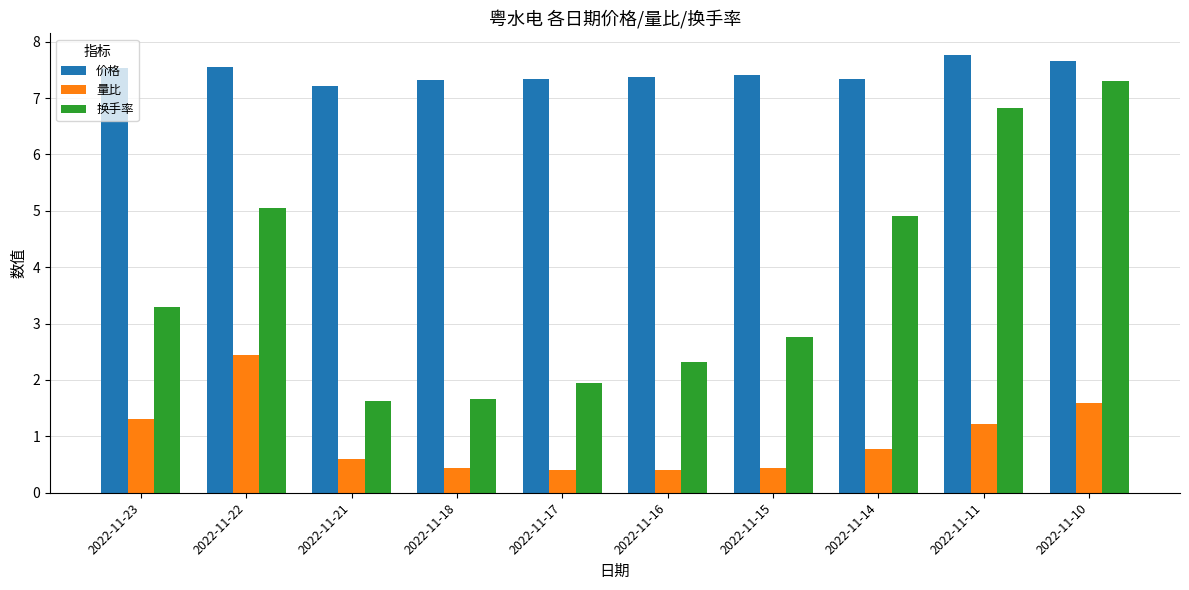

How many groups of bars are there?

10